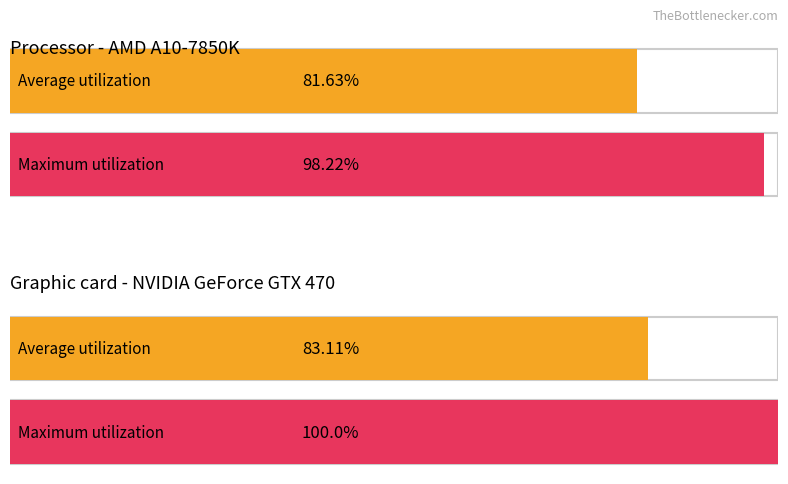

Rank the series by their average value, from highest to lowest.

Maximum utilization, Average utilization